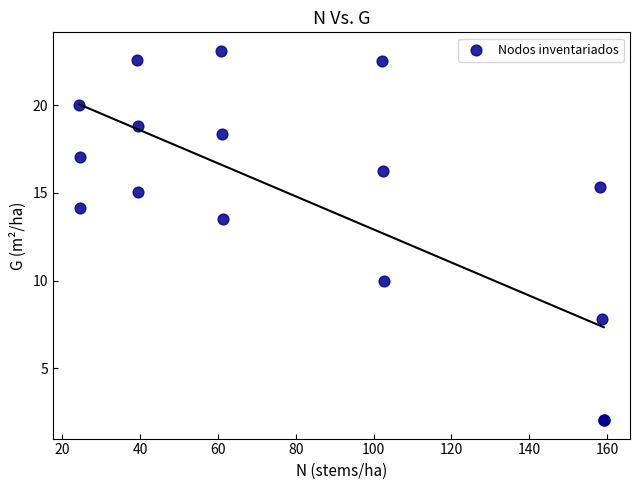

What Y value in the scatter plot is closest to 12?

13.5